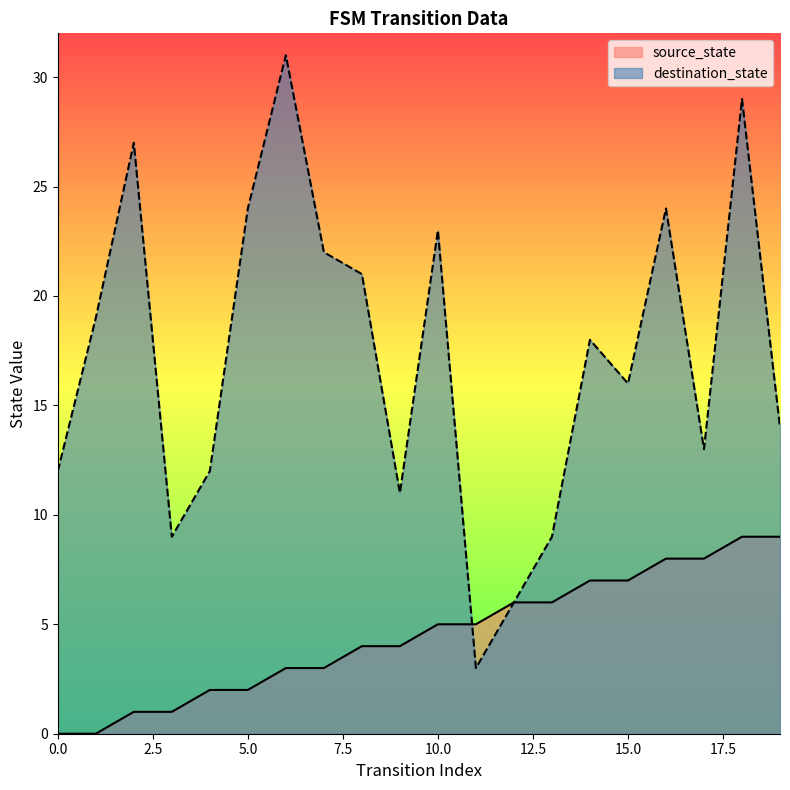

Where do source_state and destination_state first cross each other?

10 and 11